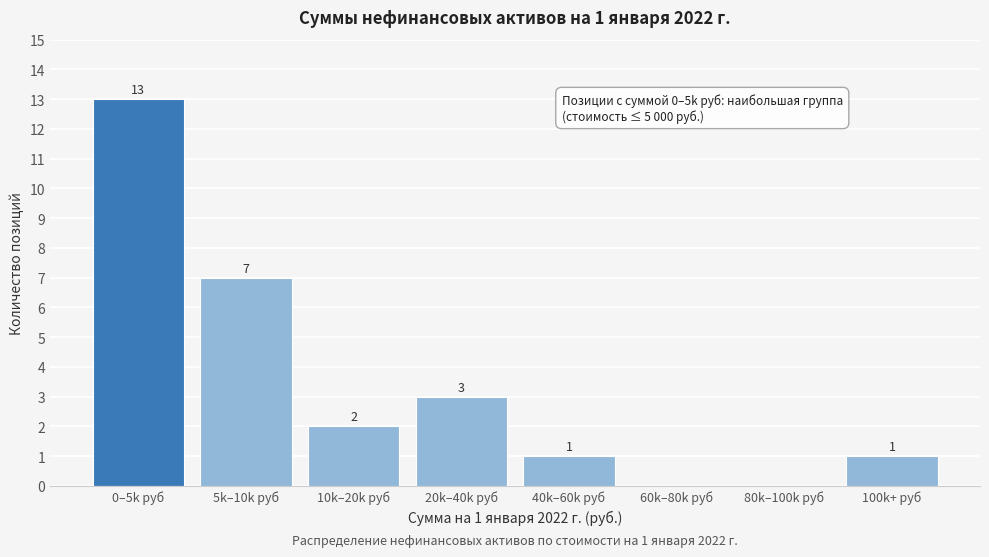

Reading left to right, list all the values displayed in this chart.

0–5k руб=13	5k–10k руб=7	10k–20k руб=2	20k–40k руб=3	40k–60k руб=1	60k–80k руб=0	80k–100k руб=0	100k+ руб=1